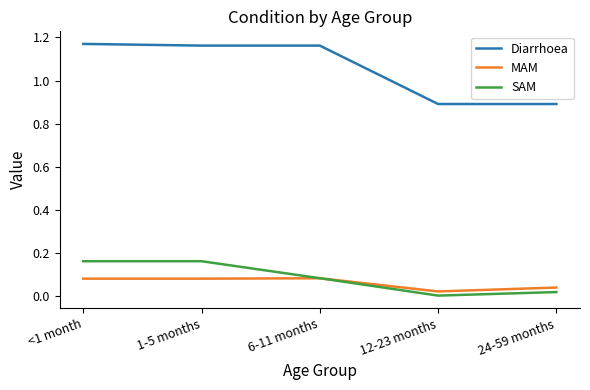

True or false: Diarrhoea and SAM cross at least once.

False